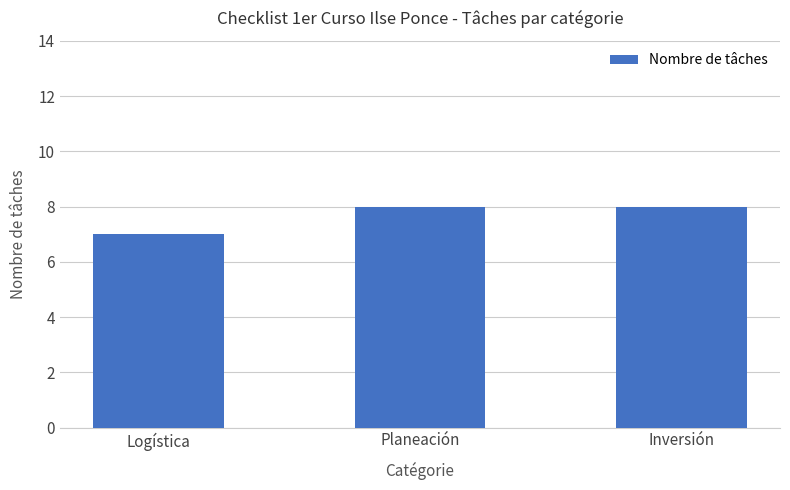

Which label corresponds to the smallest value in the chart?

Logística